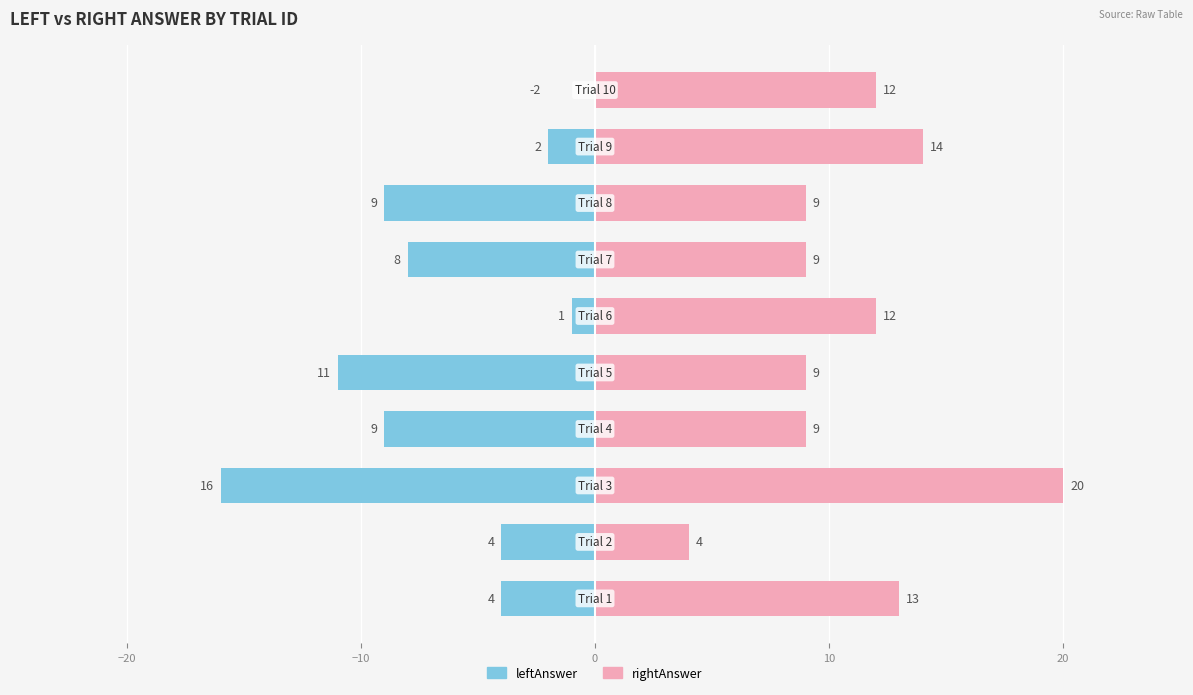

List the series in order of their peak value, highest first.

rightAnswer, leftAnswer